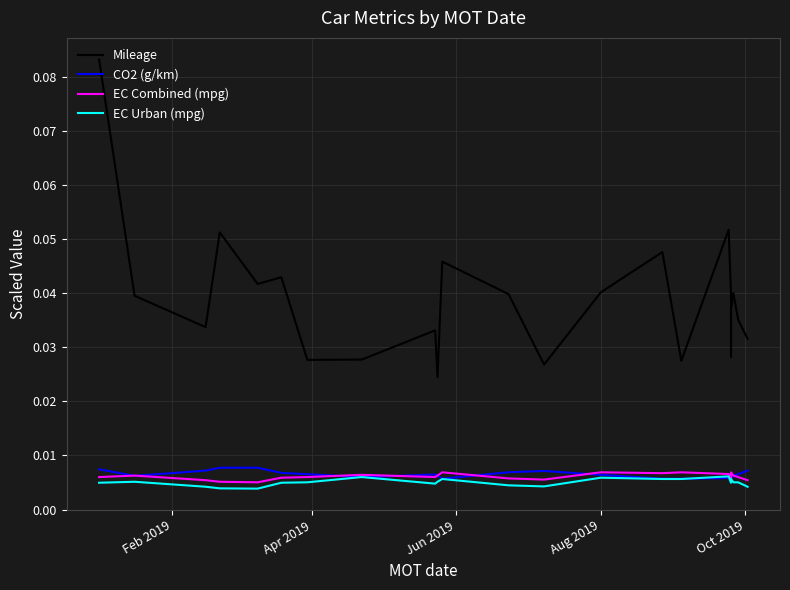

How many lines are shown in the chart?

4